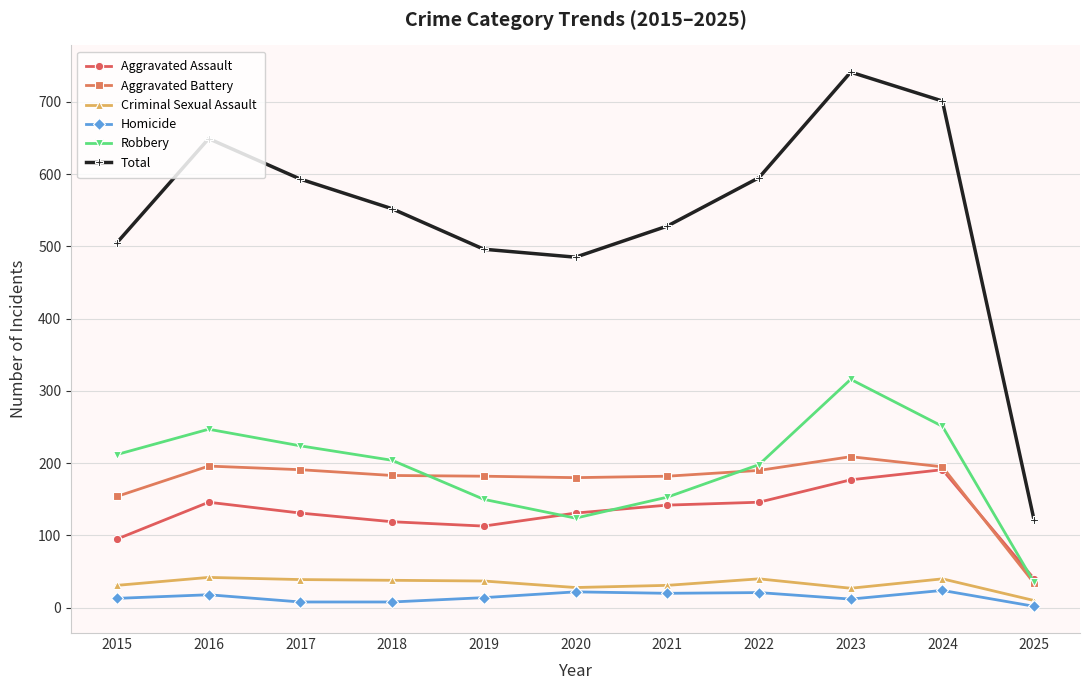

The Aggravated Assault series shows 131 at 2017. True or false?

True